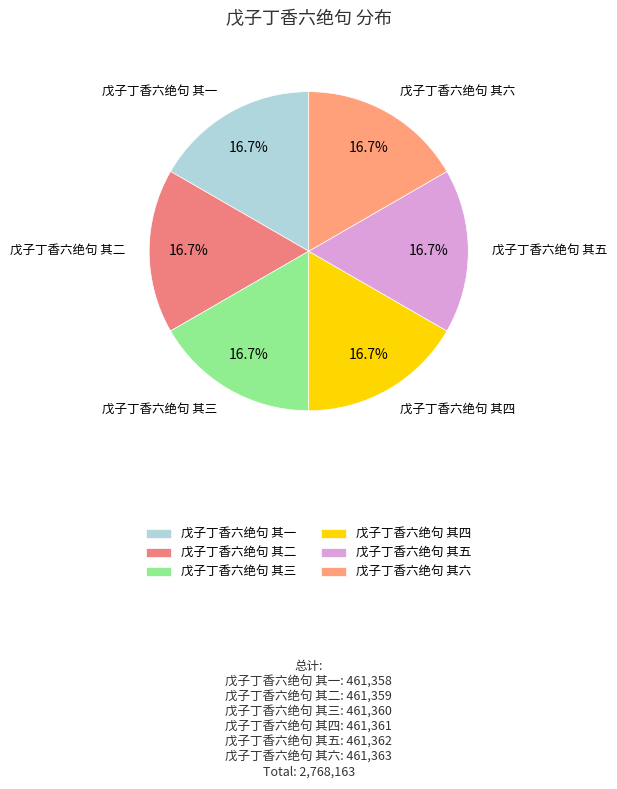

To the nearest percent, what is the combined percentage of 戊子丁香六绝句 其三 and 戊子丁香六绝句 其二?

33%